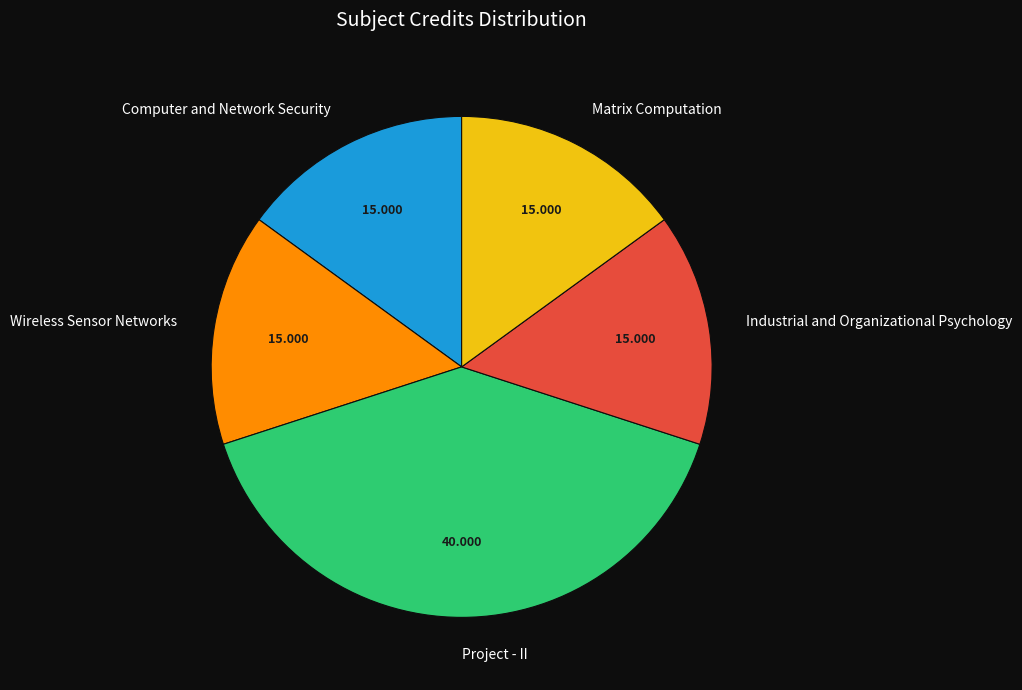

Is the sum of Project - II and Wireless Sensor Networks greater than half?

Yes